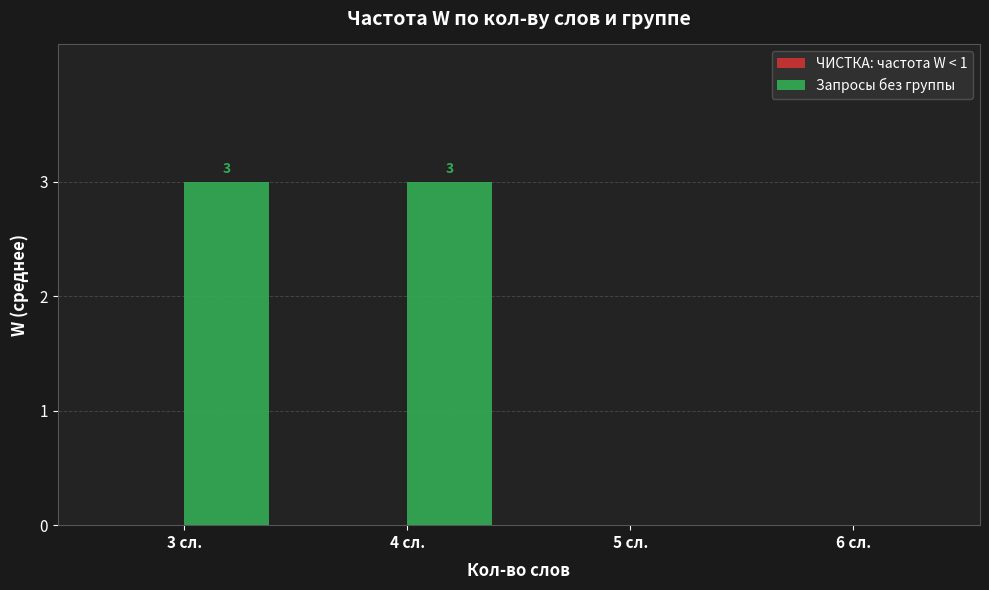

What is the greatest value displayed?

3